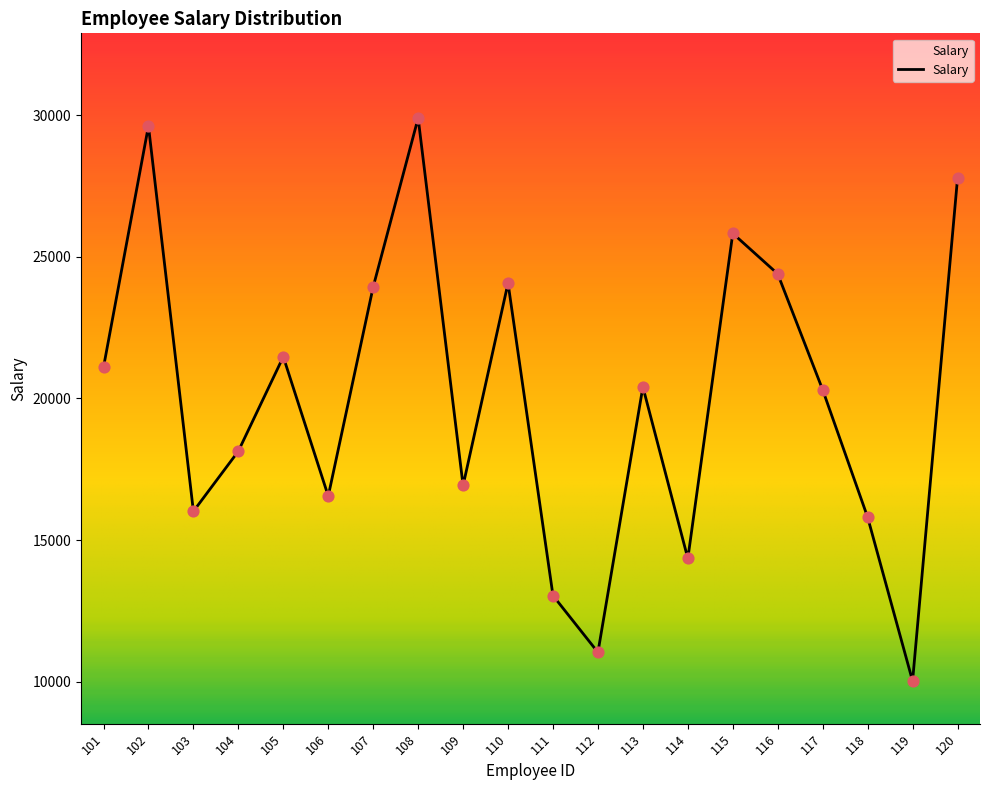

What is the change in value from 104 to 117?

+2165